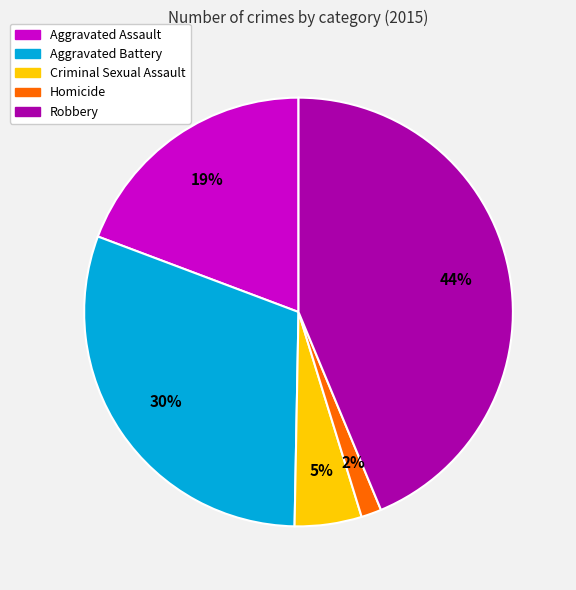

What is the smallest slice in the pie chart?

Homicide